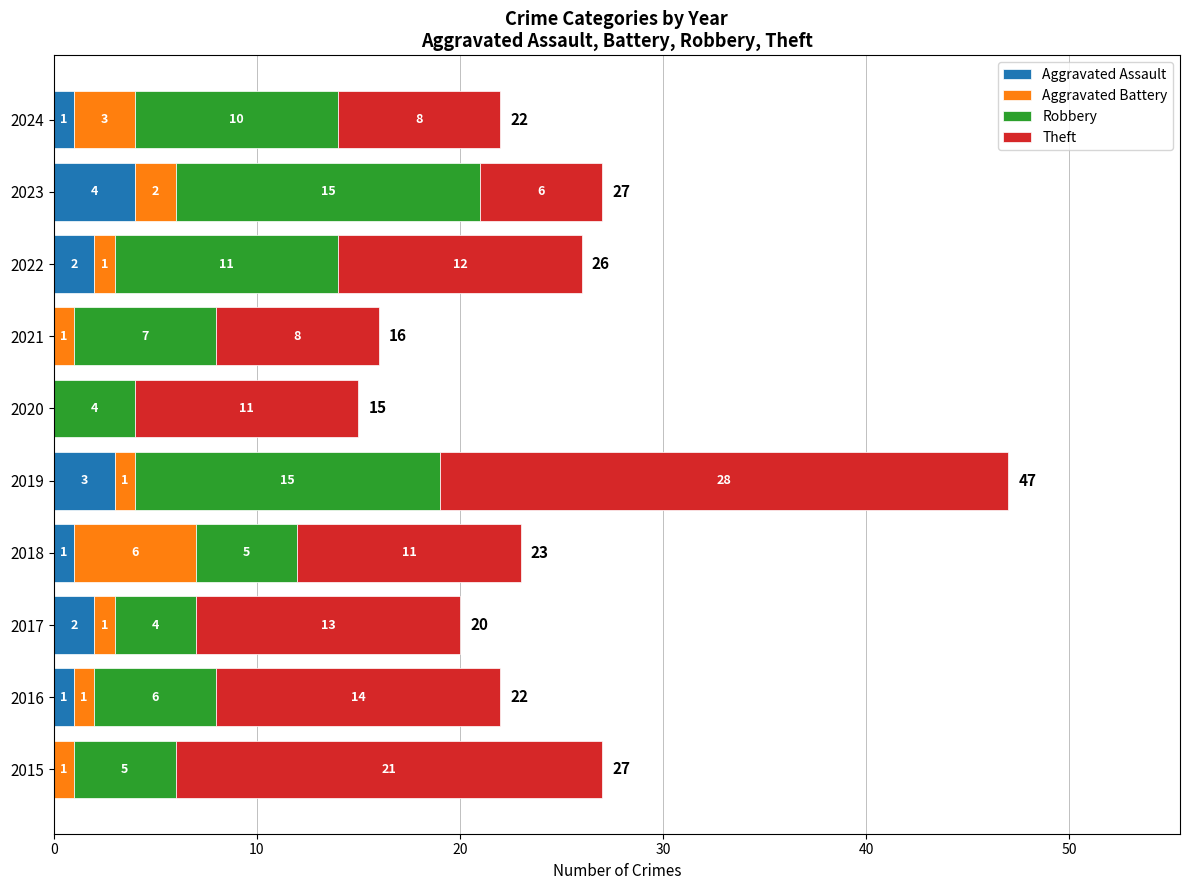

What is the maximum value for Aggravated Assault?

4